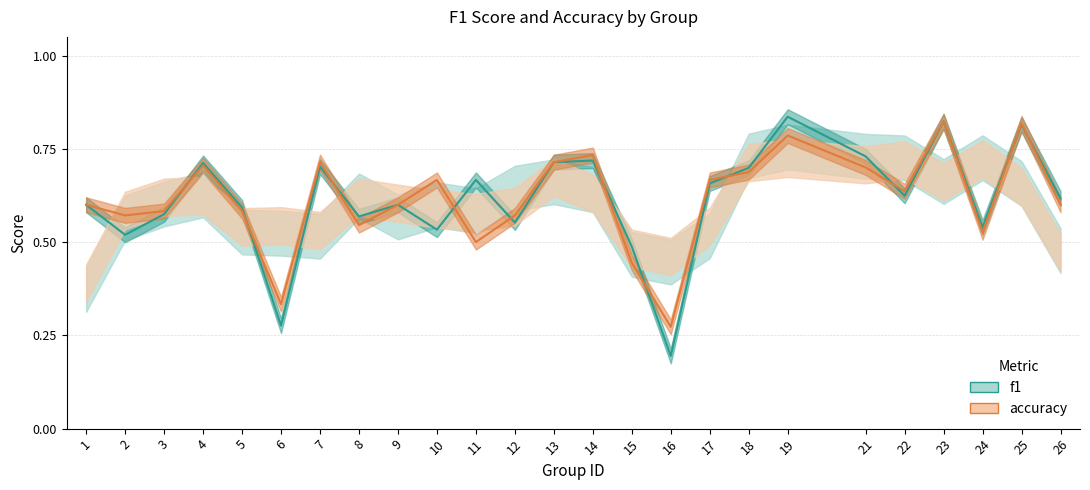

What is the value of the f1 point at the 7th from the left?

0.7